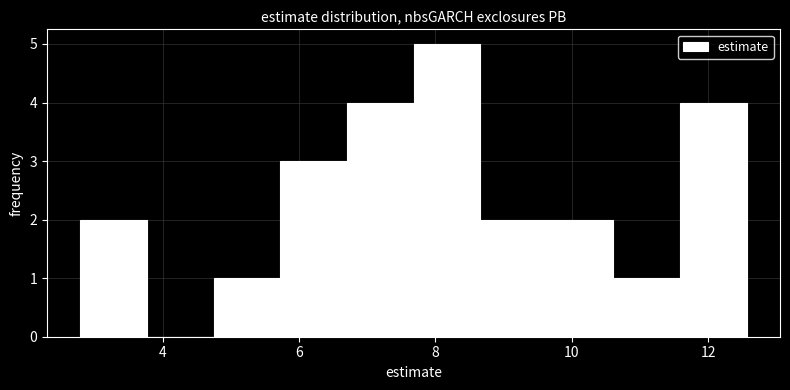

Over which range of the x-axis is the bar tallest?

7.6 to 8.6